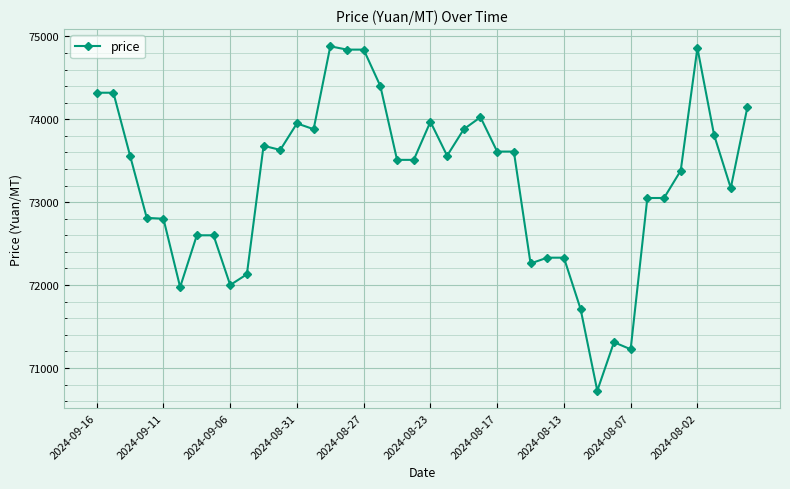

What is the difference between the maximum and minimum values?

4155